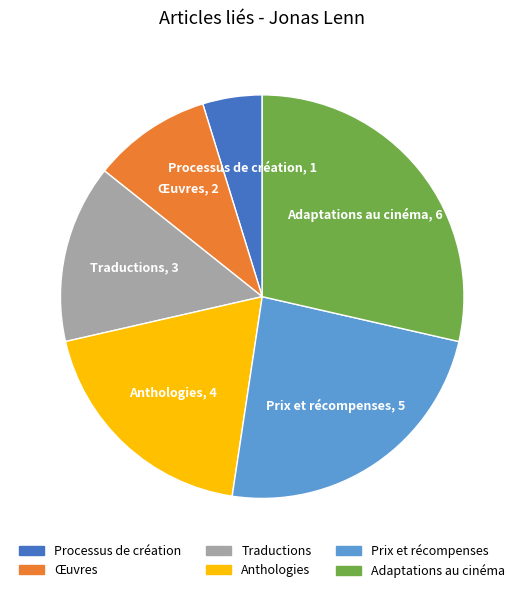

Count the number of slices in the pie.

6